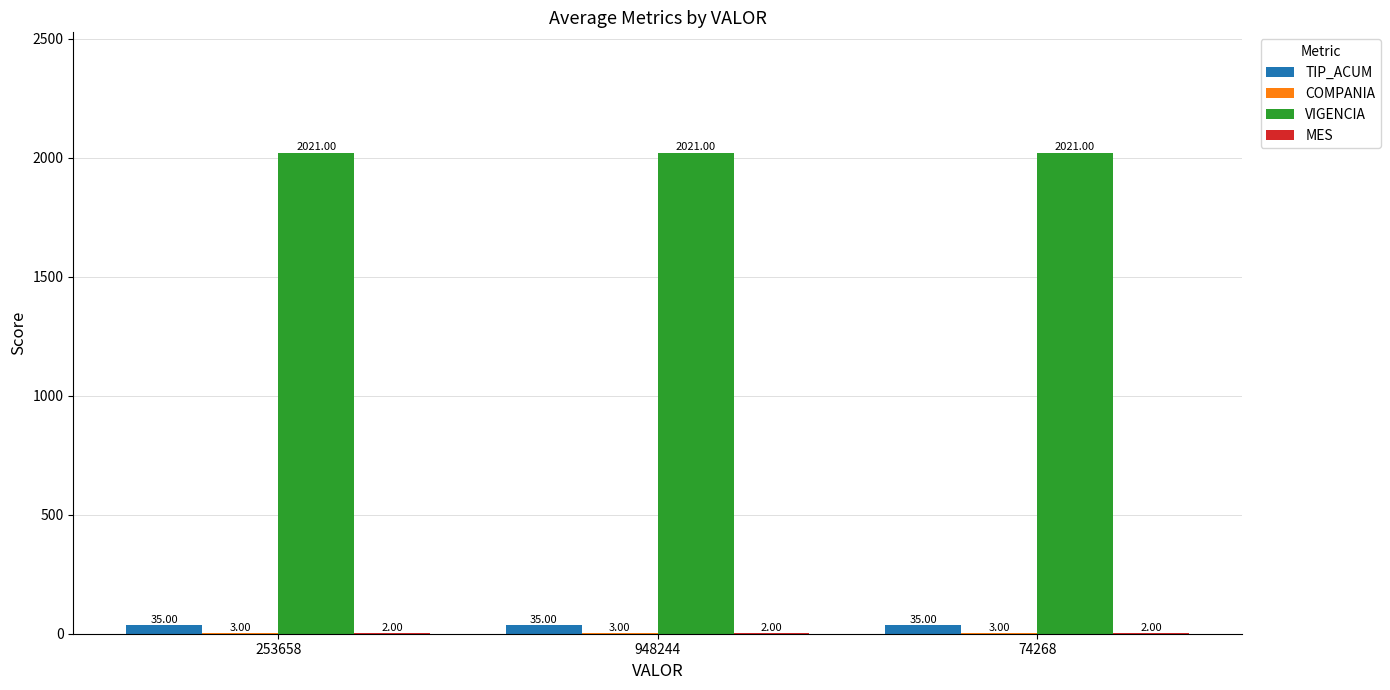

What is the total value across all series at 74268?

2061